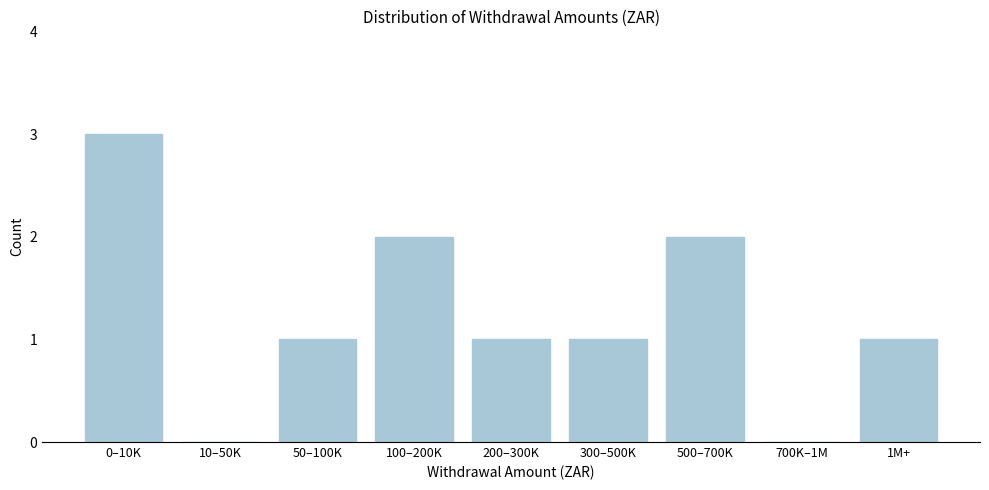

Reading right to left, list all the values displayed in this chart.

1M+=1	700K–1M=0	500–700K=2	300–500K=1	200–300K=1	100–200K=2	50–100K=1	10–50K=0	0–10K=3